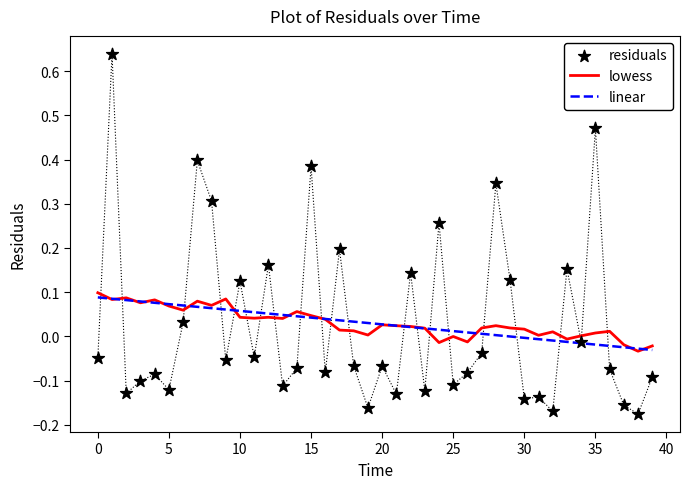

Which series reaches the maximum Y coordinate?

residuals